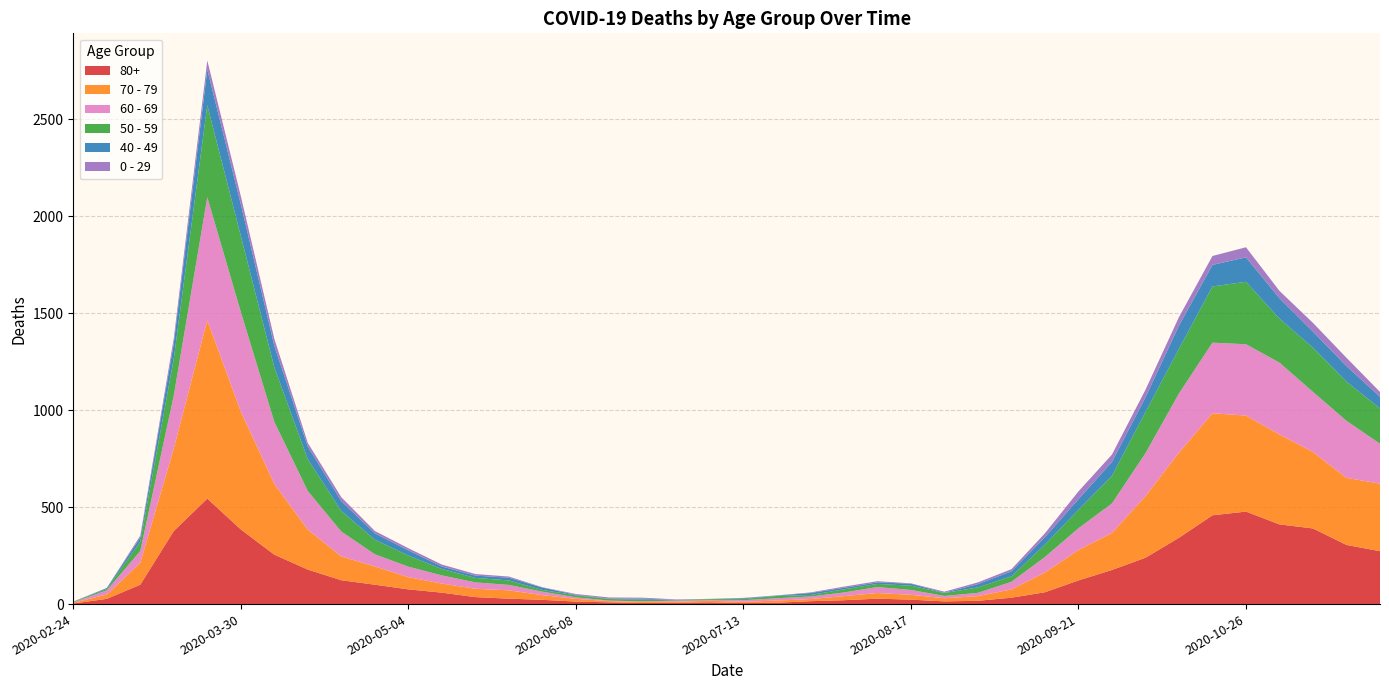

Reading left to right, transcribe all the data shown in this chart.

80+: 3	27	100	377	544	385	255	178	123	100	76	59	36	28	22	13	9	6	7	9	5	7	15	20	28	23	14	17	33	61	122	176	239	342	458	477	411	390	305	273
70 - 79: 4	22	113	427	920	608	365	206	123	94	63	47	43	43	24	14	6	5	5	8	7	11	11	21	29	25	16	24	43	102	157	191	318	439	526	495	464	394	346	348
60 - 69: 2	22	61	272	634	514	320	199	128	63	54	42	33	28	18	8	3	3	6	3	8	12	13	19	31	25	12	17	39	80	112	152	221	305	364	368	370	310	294	206
50 - 59: 3	7	48	190	475	392	281	163	106	75	57	33	23	23	9	10	8	9	3	5	6	12	8	16	16	22	15	28	28	64	95	142	212	230	290	322	227	228	202	182
40 - 49: 0	5	21	79	183	163	111	66	51	33	27	13	12	14	12	3	2	5	1	1	4	2	10	8	8	10	2	17	26	38	55	72	76	120	111	126	105	83	80	60
0 - 29: 1	0	10	25	47	42	36	19	20	12	11	10	8	6	2	4	6	5	2	1	2	1	3	6	6	2	5	9	11	20	40	38	39	44	46	52	38	45	43	25